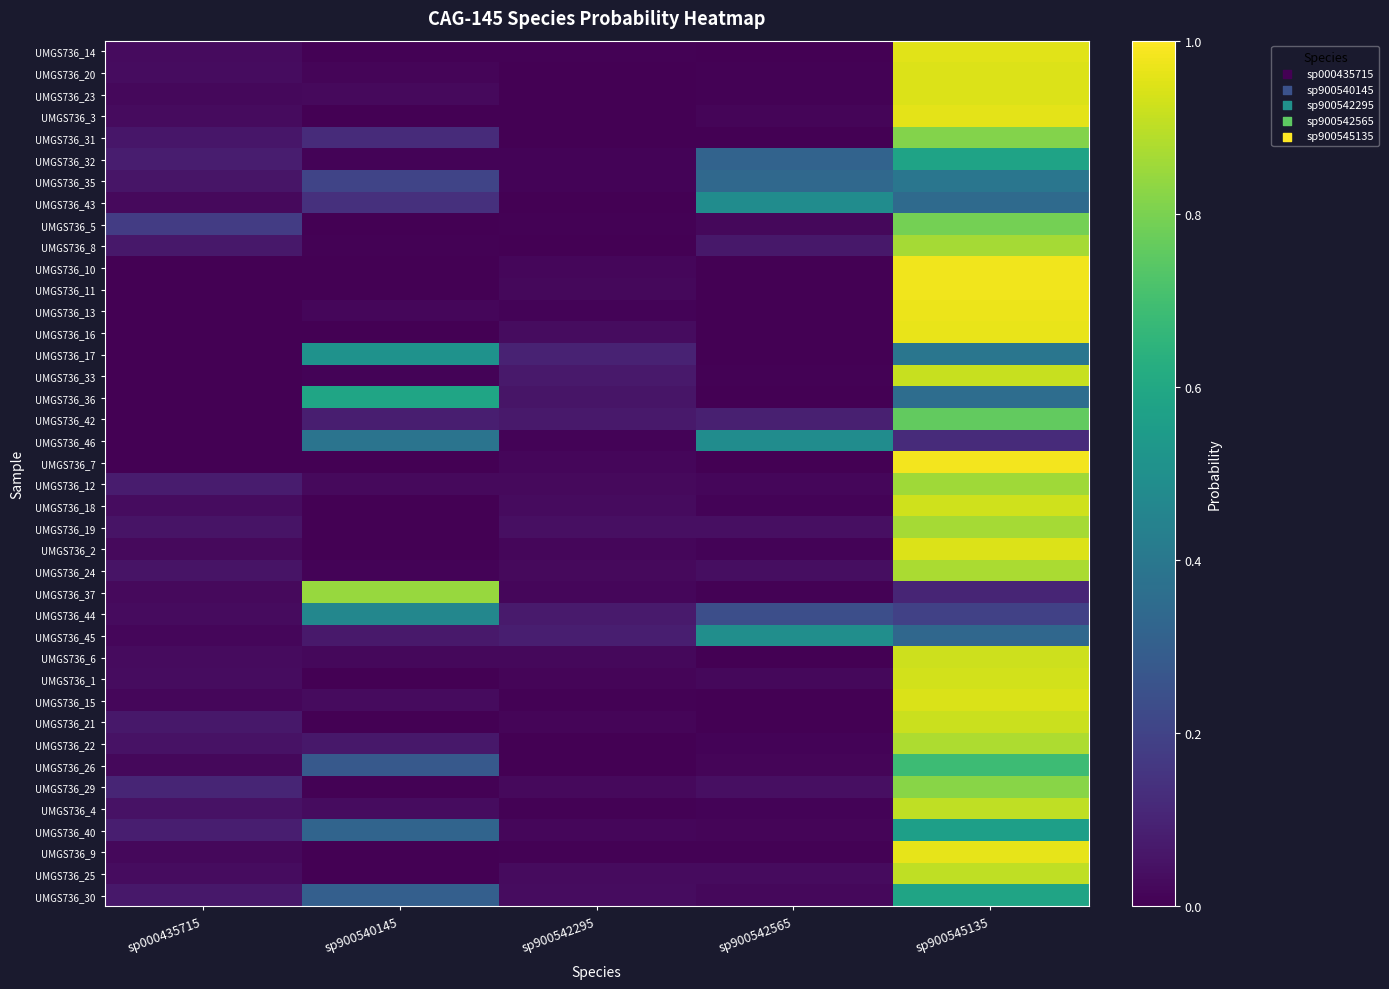

At which category is the sum across all series the highest?

sp900545135